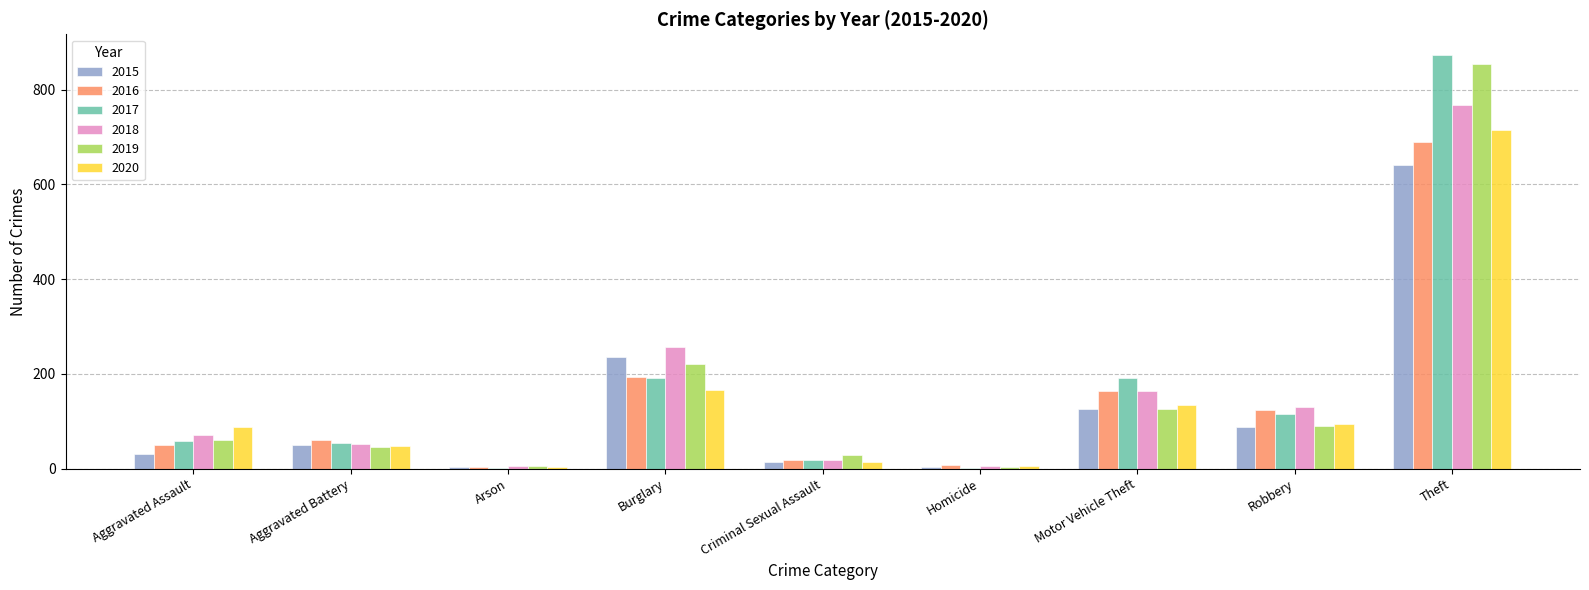

The 2016 series shows 254 at Theft. True or false?

False